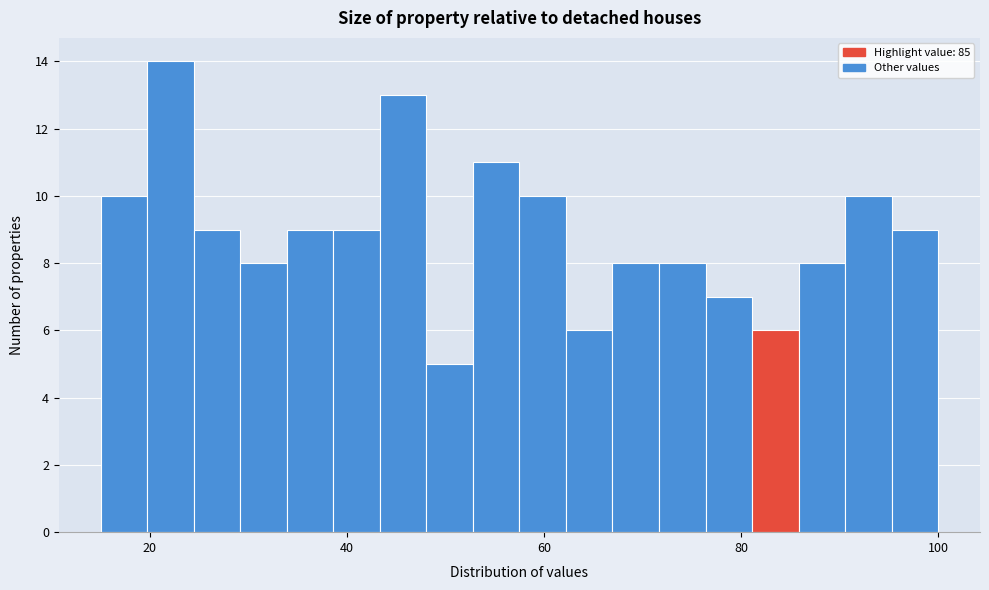

Read against the x-axis, roughly where is the centre of the tallest bar?

22